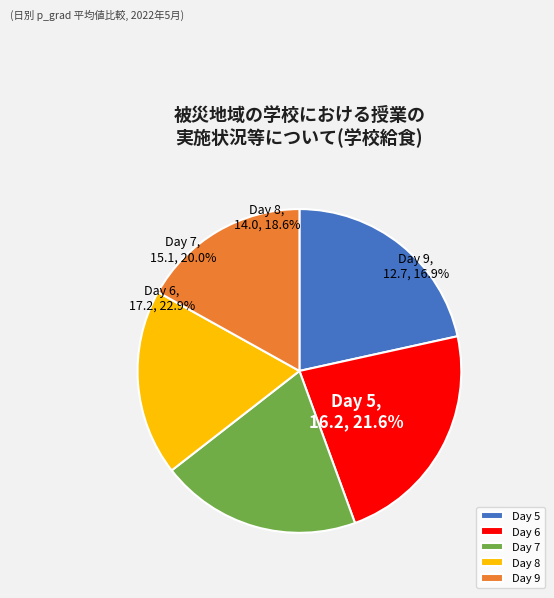

True or false: 7 accounts for 20% of the total.

True